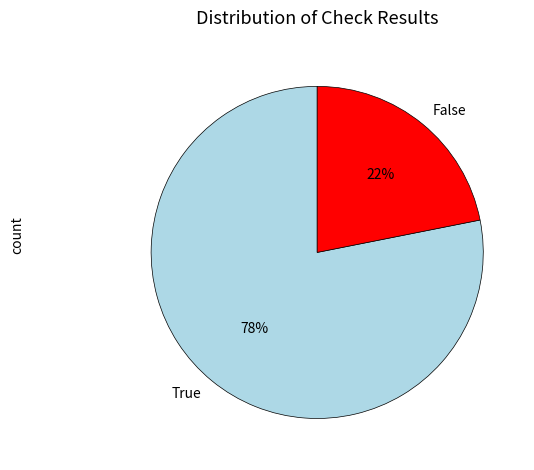

Does True represent more than half of the total?

Yes